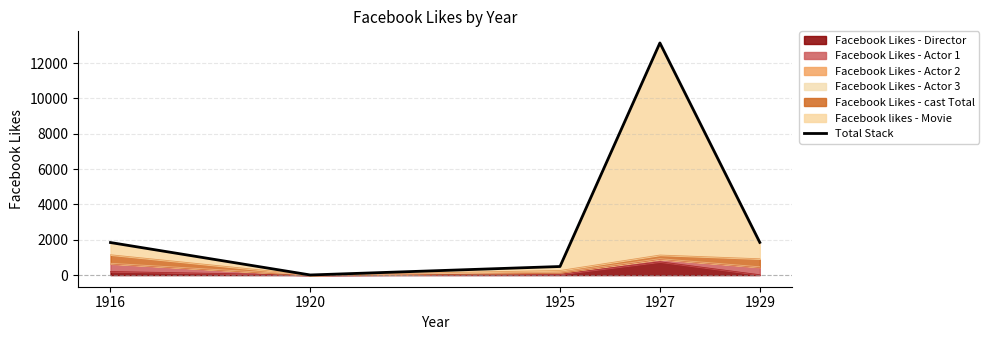

What is the maximum value for Facebook Likes - Director?

756